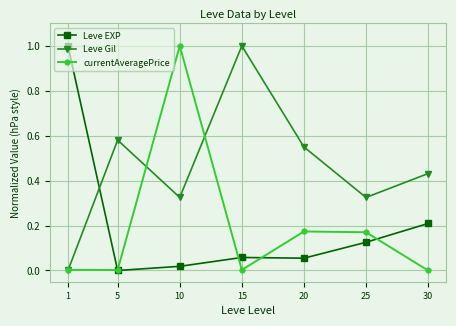

At 15, list the series in order from smallest to largest.

currentAveragePrice, Leve EXP, Leve Gil